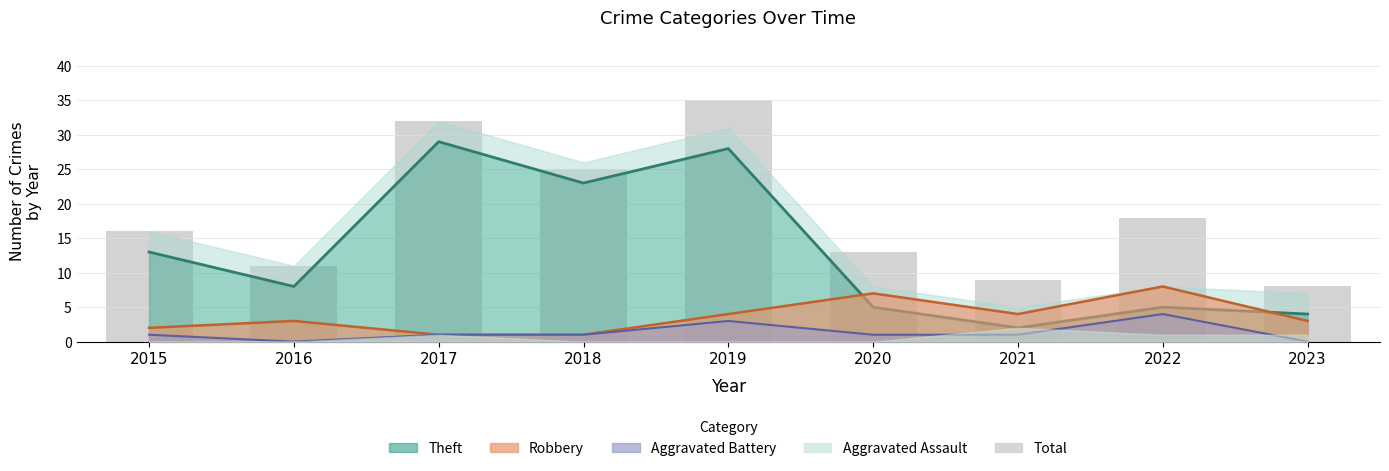

Reading left to right, transcribe all the data shown in this chart.

16	11	32	25	35	13	9	18	8